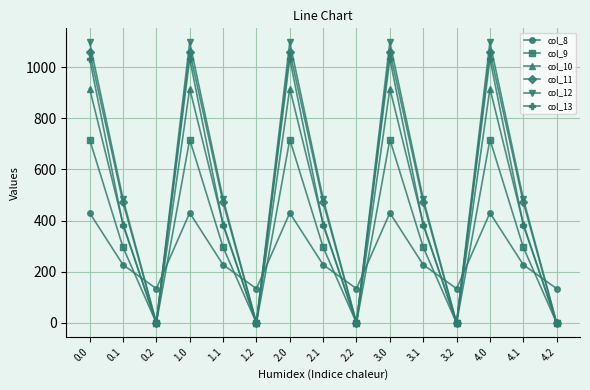

What is the label of the 9th point from the left?

2.2